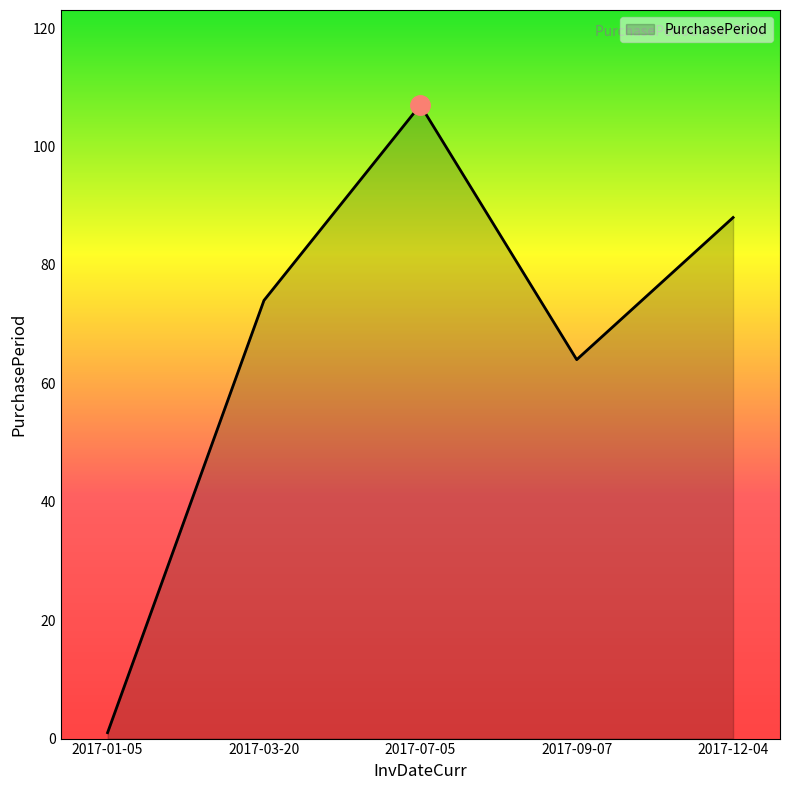

Which category has the highest value across all series?

2017-07-05